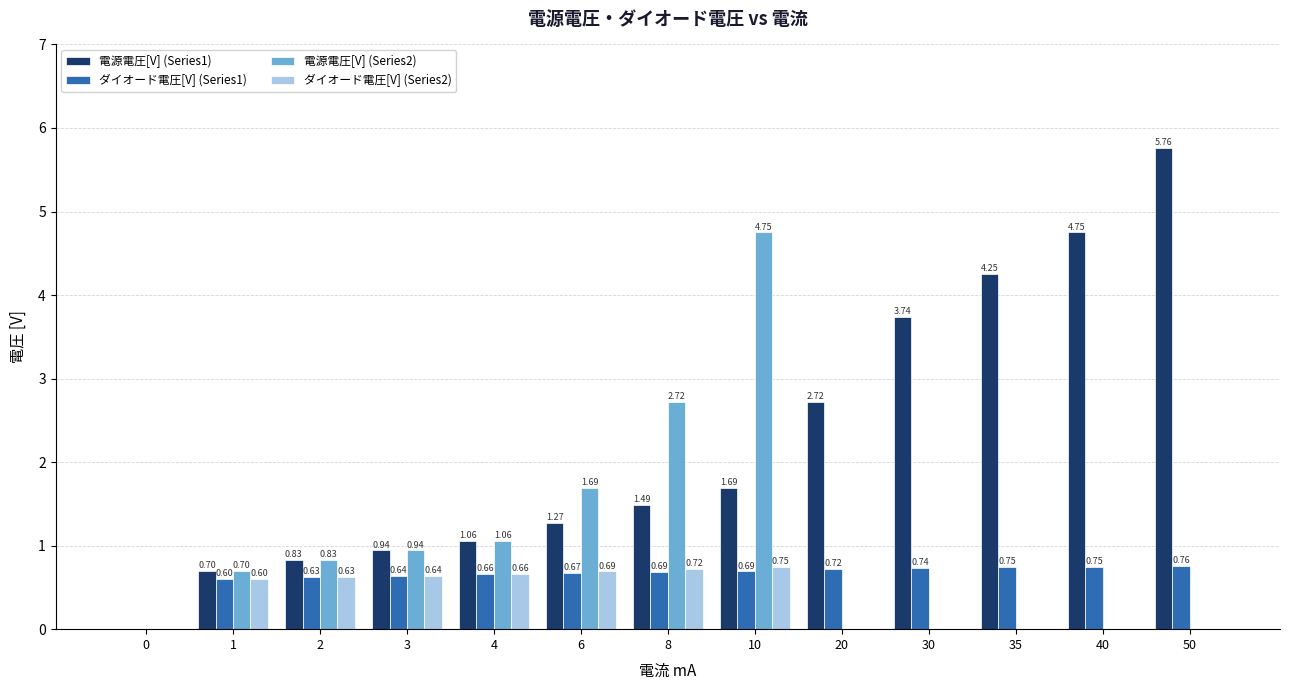

Count the number of data series in this chart.

4